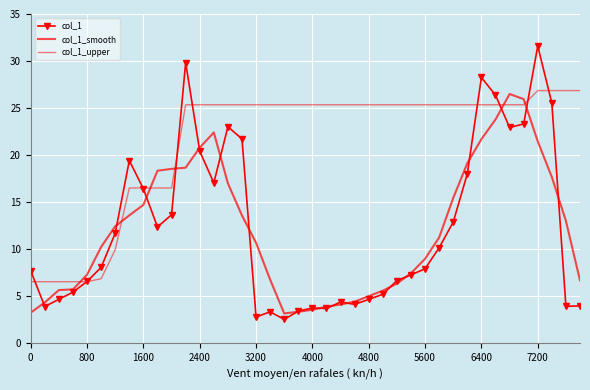

Which series has the largest total across all categories?

col_1_upper